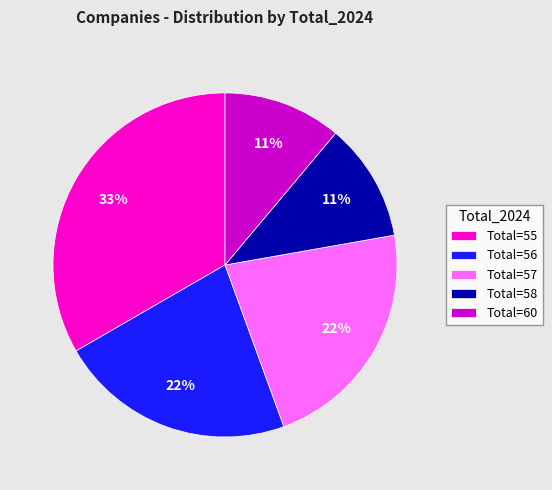

Which has a higher value, Total=58 or Total=56?

Total=56